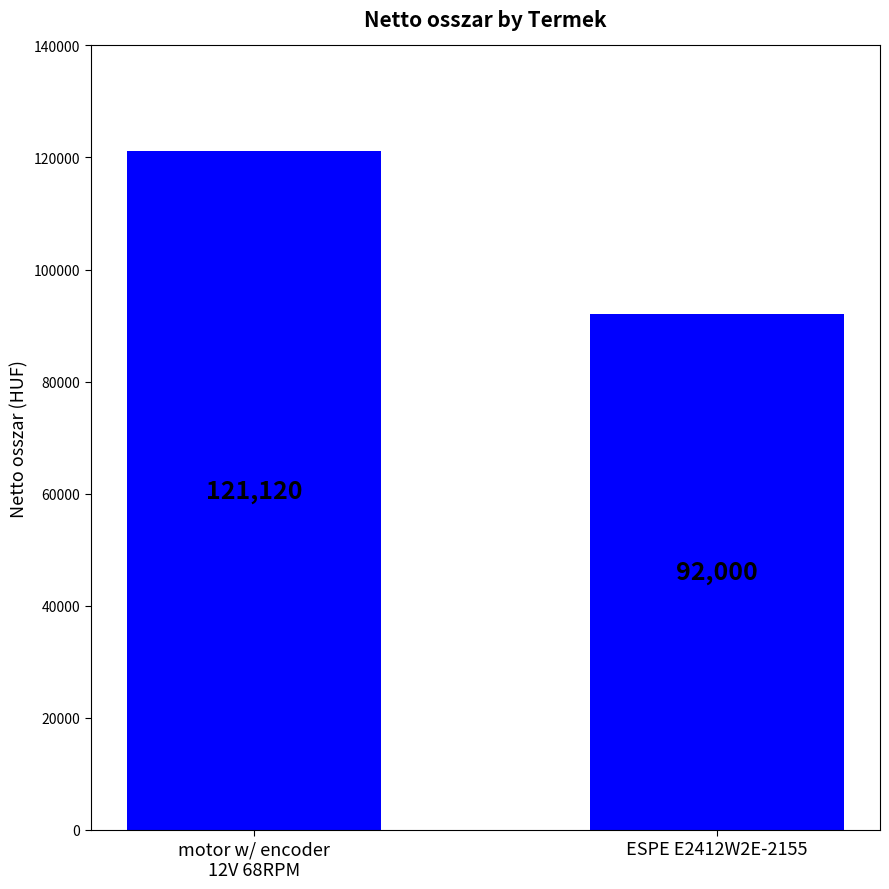

What position from the left is motor w/ encoder
12V 68RPM?

1